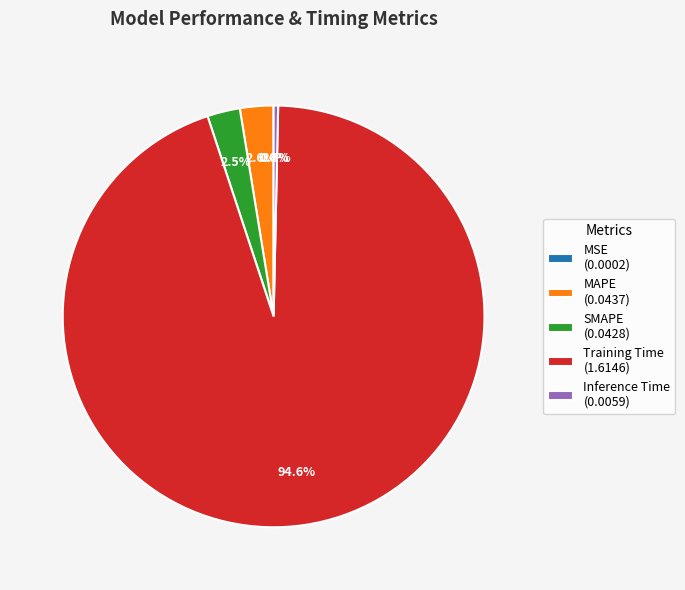

Which has a higher value, SMAPE or Inference Time?

SMAPE